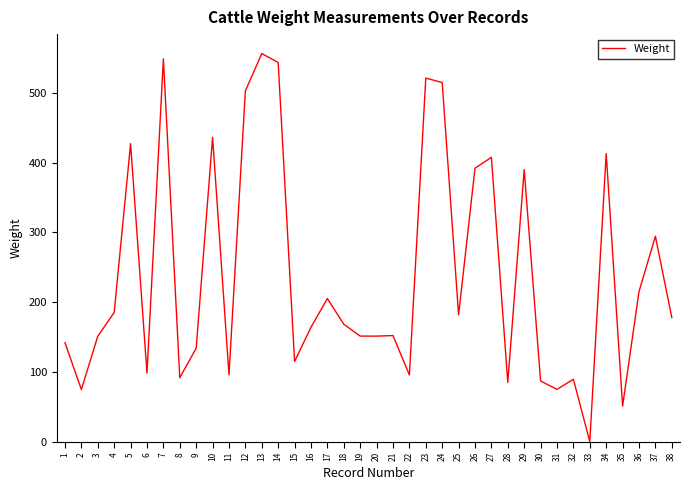

True or false: there are more than 2 points higher than both neighbors.

True